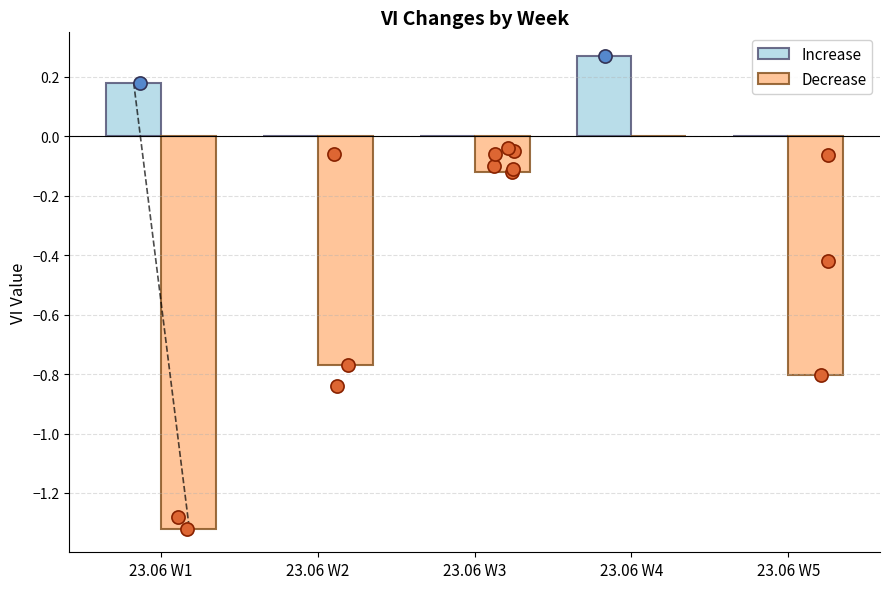

Which series has the widest spread of Y values?

Decrease